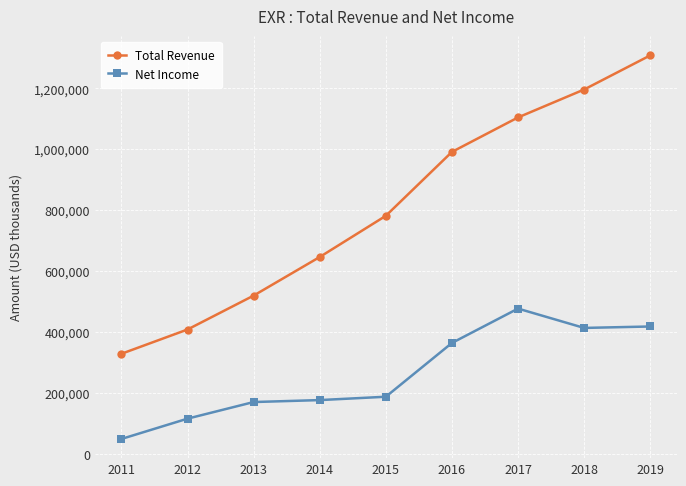

What is the highest value of the Total Revenue series?

1308500